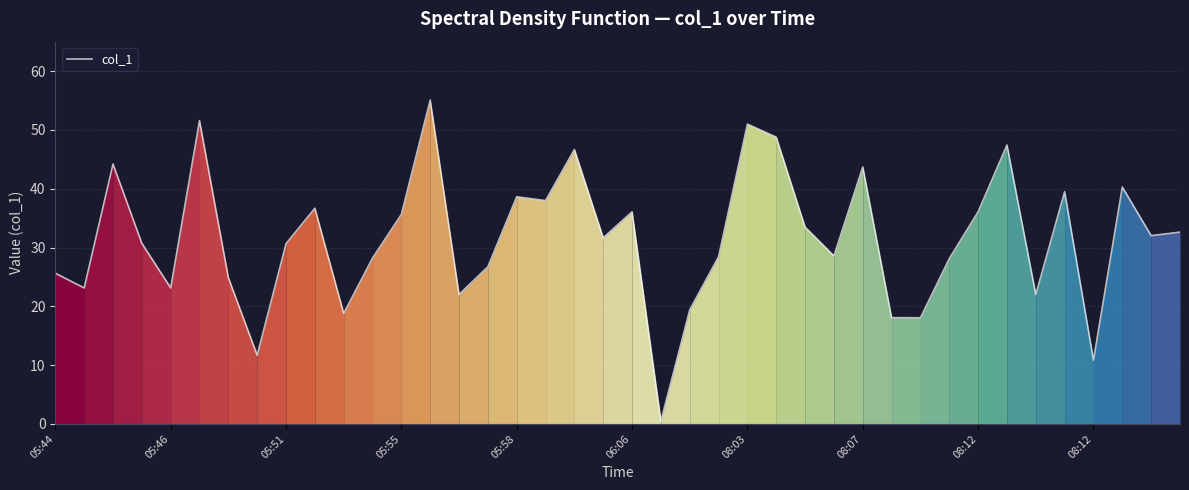

What is the difference between the maximum and minimum values?

54.6